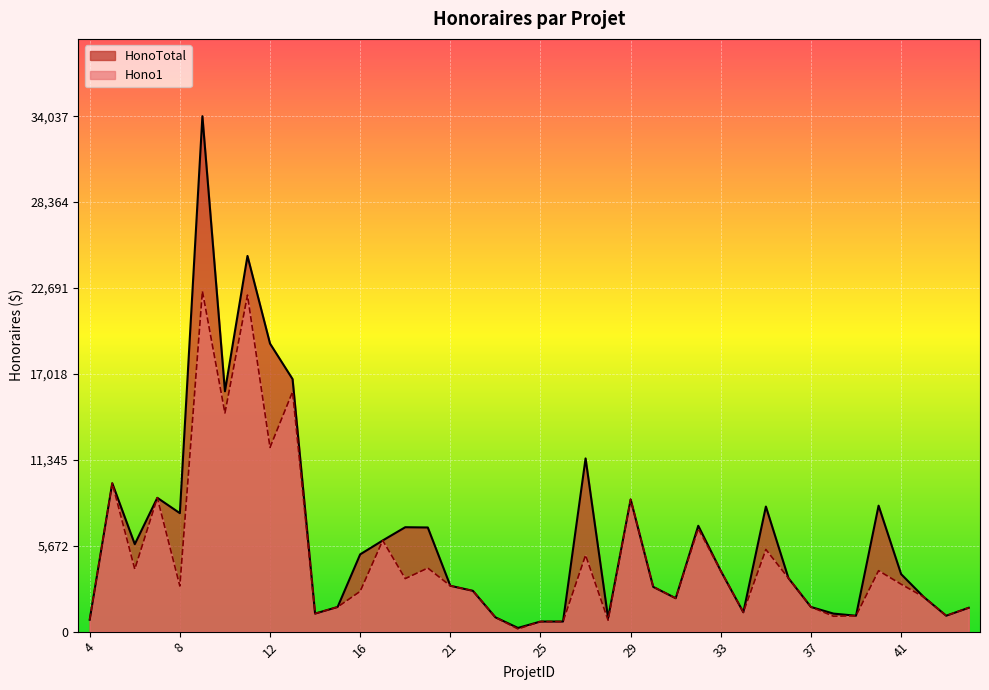

Reading right to left, extract all data points from this chart.

HonoTotal: 44=1575.0	43=1050.0	42=2292.5	41=3797.5	40=8317.5	39=1050.0	38=1190.0	37=1627.5	36=3535.0	35=8260.0	34=1277.5	33=4007.5	32=6990.0	31=2205.0	30=2957.5	29=8732.5	28=892.5	27=11437.5	26=665.0	25=665.0	24=245.0	23=945.0	22=2695.0	21=3027.5	20=6877.5	19=6895.0	17=6020.0	16=5102.5	15=1627.5	14=1190.0	13=16677.5	12=19022.5	11=24810.0	10=15872.5	9=34037.5	8=7822.5	7=8837.5	6=5775.0	5=9800.0	4=787.5
Hono1: 44=1575.0	43=1050.0	42=2292.5	41=3132.5	40=4025.0	39=1050.0	38=1015.0	37=1627.5	36=3535.0	35=5425.0	34=1277.5	33=4007.5	32=6800.0	31=2205.0	30=2957.5	29=8732.5	28=752.5	27=5050.0	26=665.0	25=665.0	24=175.0	23=945.0	22=2695.0	21=3027.5	20=4200.0	19=3500.0	17=6020.0	16=2660.0	15=1627.5	14=1190.0	13=15837.5	12=12162.5	11=22225.0	10=14437.5	9=22487.5	8=3010.0	7=8837.5	6=4130.0	5=9800.0	4=787.5